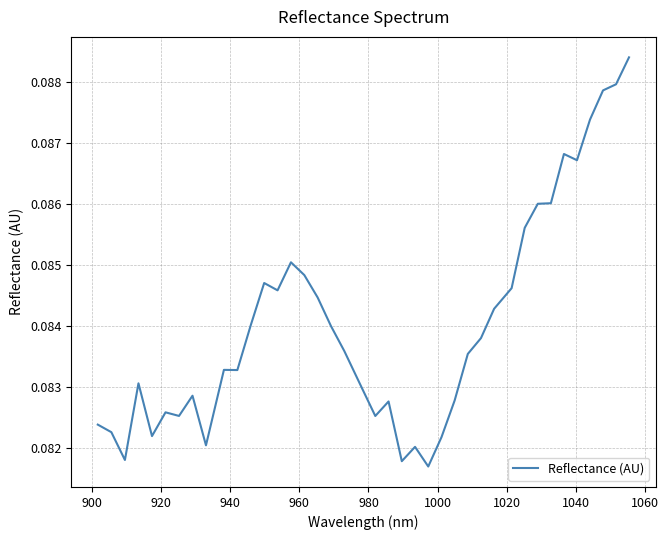

Does the chart display data point markers on the line(s)?

No